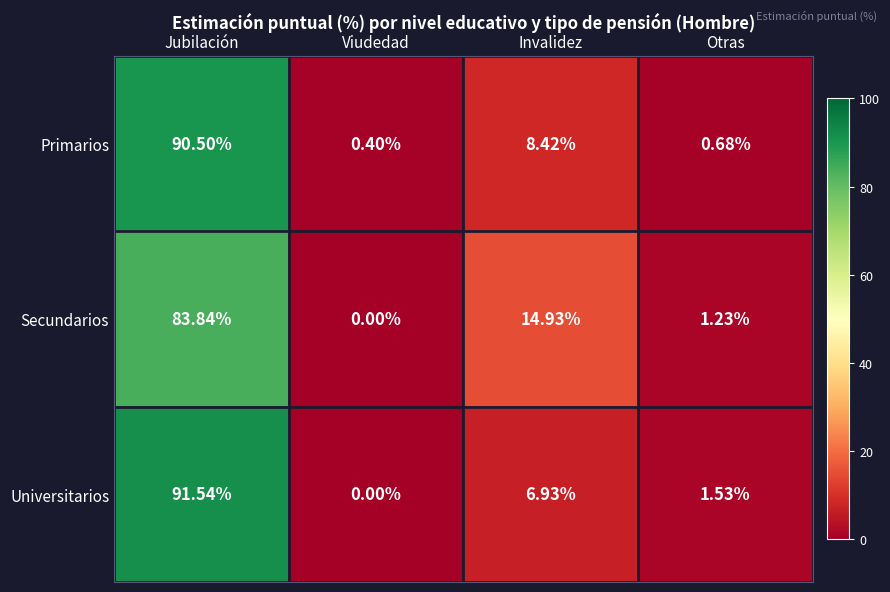

Which category has the lowest value across all series?

Viudedad